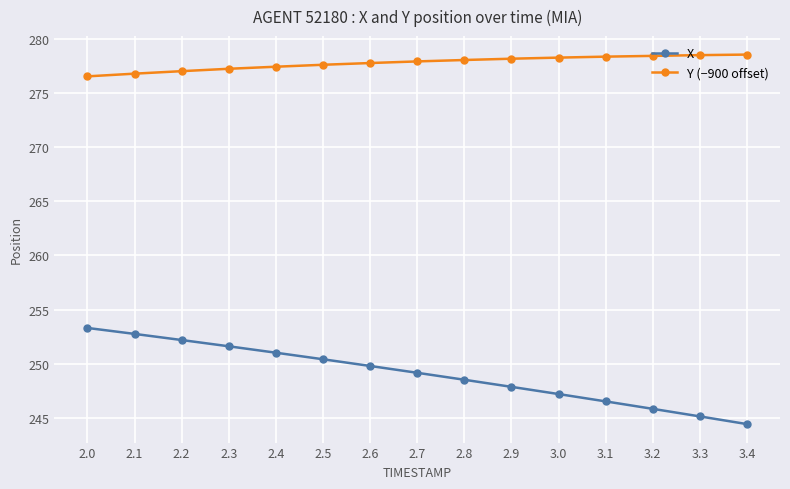

What is the maximum value shown in the chart?

278.5